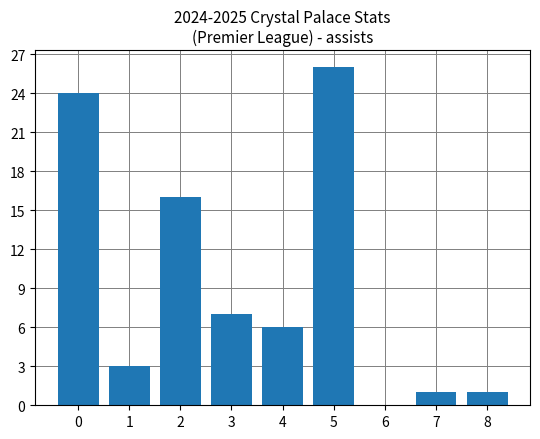

Approximately how many times larger is the value at 4 compared to 8?

6.0